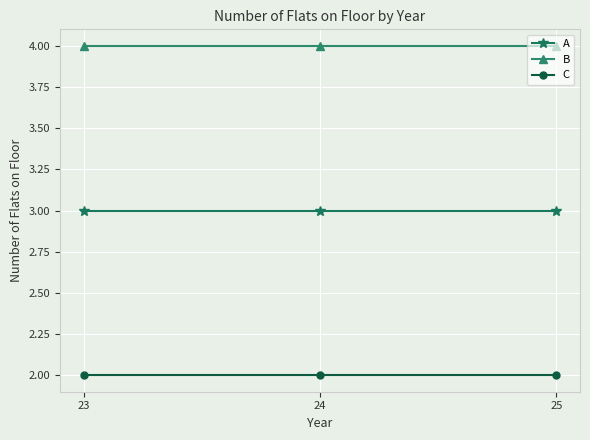

Reading left to right, extract all data points from this chart.

A: 23=3	24=3	25=3
B: 23=4	24=4	25=4
C: 23=2	24=2	25=2